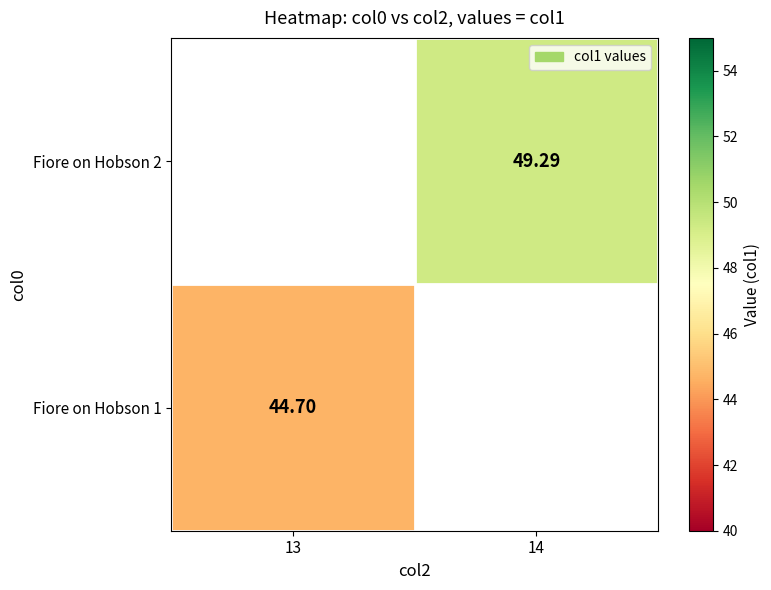

Is the value of Fiore on Hobson 1 at 13 greater than the value of Fiore on Hobson 2 at 13?

No